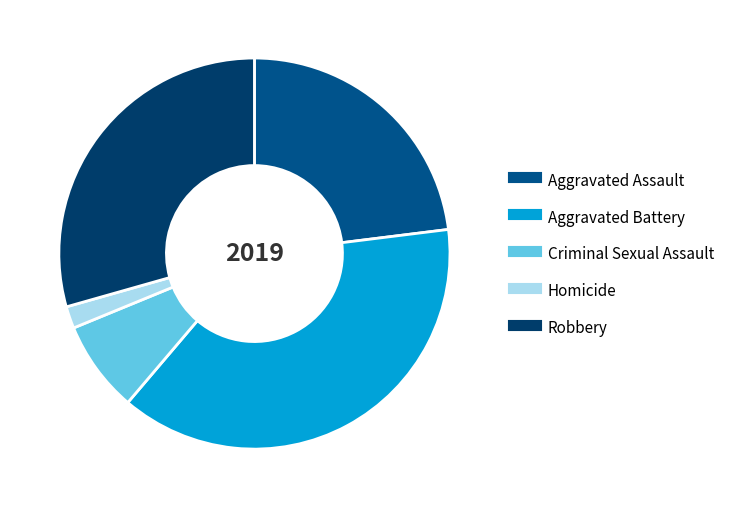

Is the sum of Robbery and Criminal Sexual Assault greater than half?

No